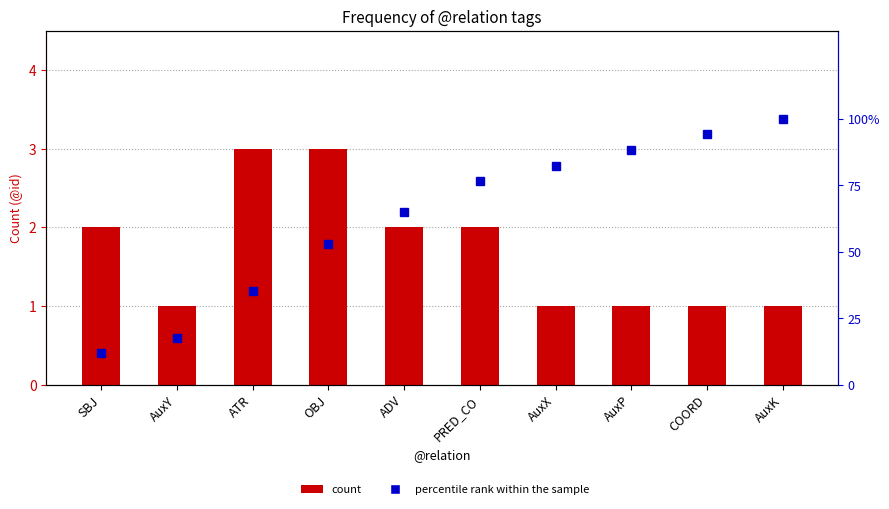

What is the label of the 5th bar from the right?

PRED_CO